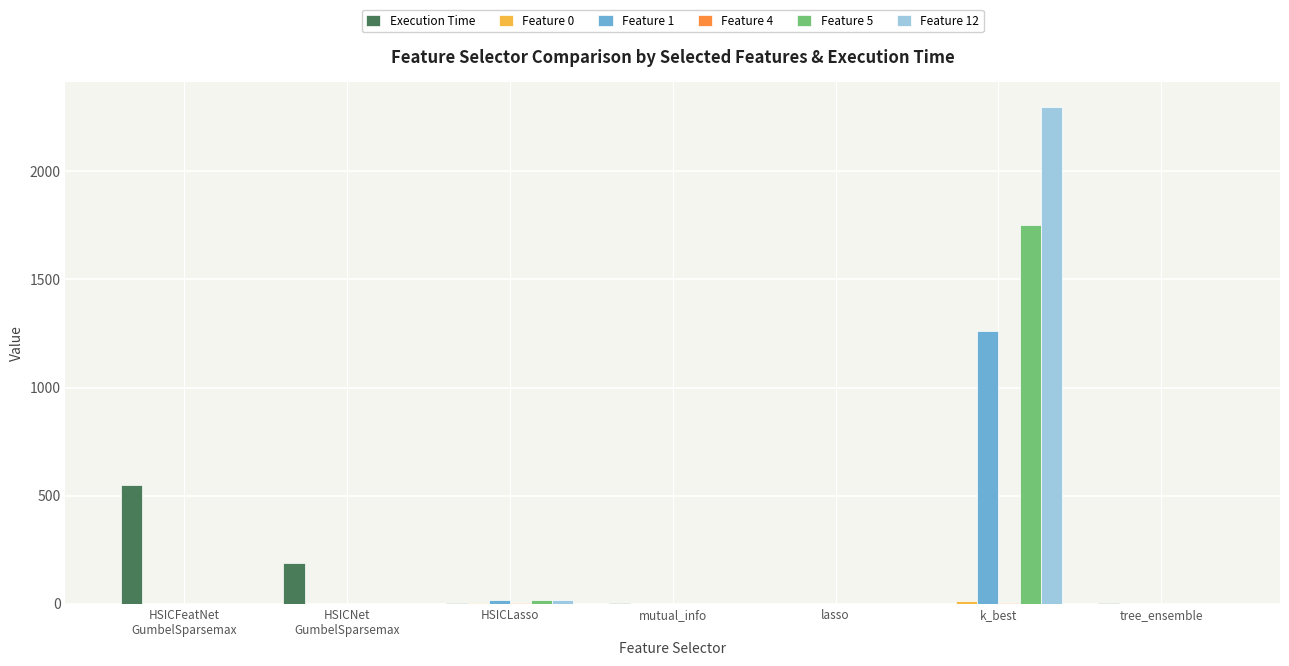

What is the average value of the Feature 12 series?

331.1